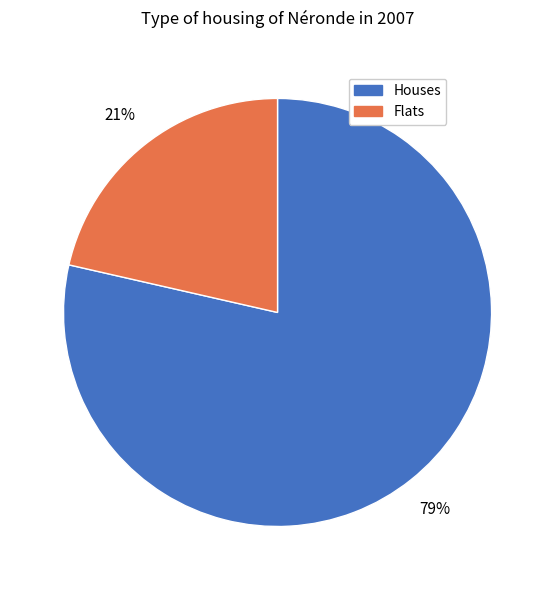

To the nearest percent, what is the average slice percentage?

50%